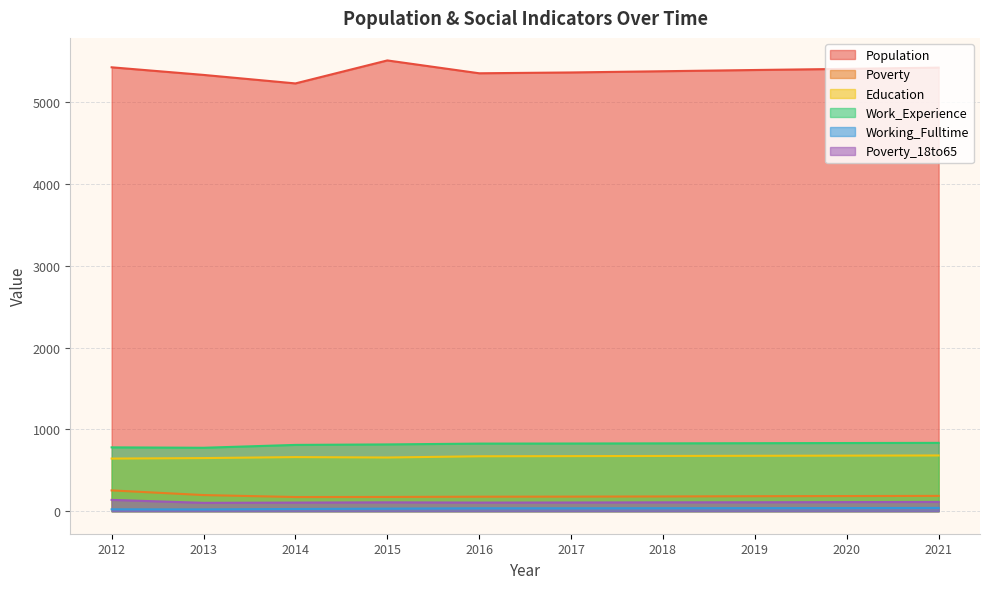

True or false: Population has a value of 3707 at 2013.

False